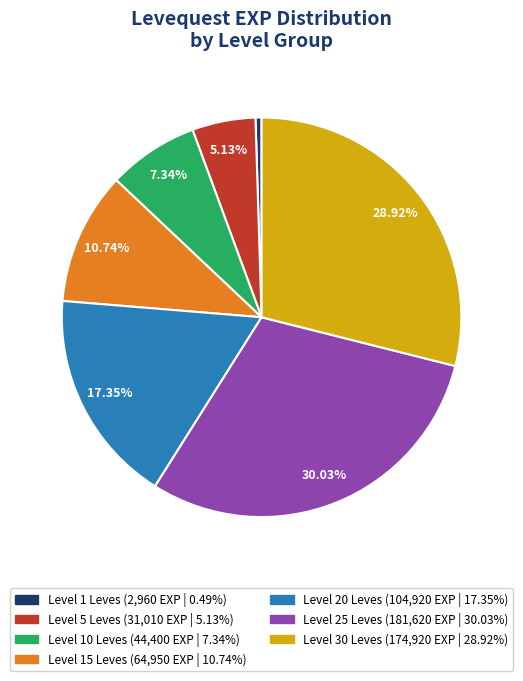

Is there a majority slice in this chart?

No